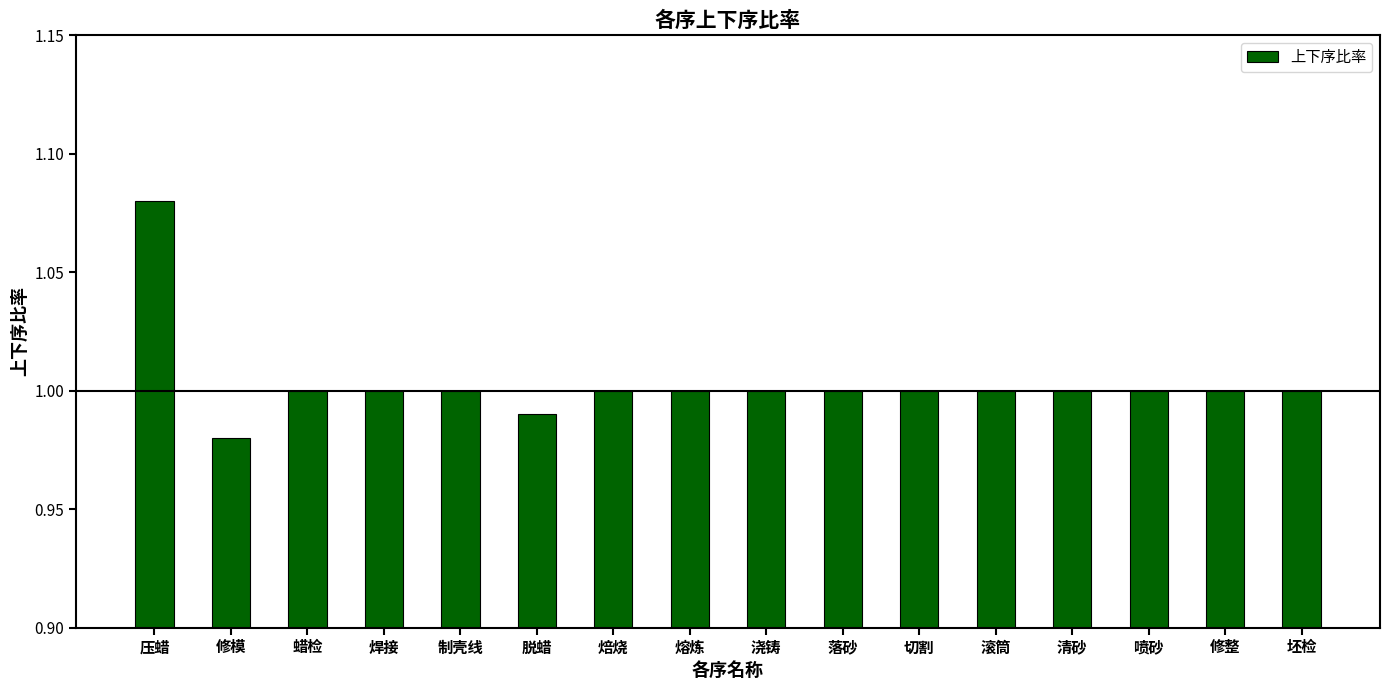

Does the chart contain any negative values?

No